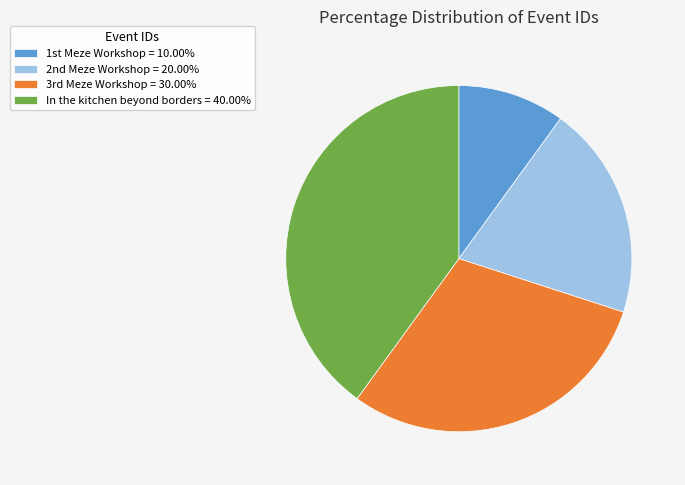

Rank the categories by value from highest to lowest.

In the kitchen beyond borders, 3rd Meze Workshop, 2nd Meze Workshop, 1st Meze Workshop